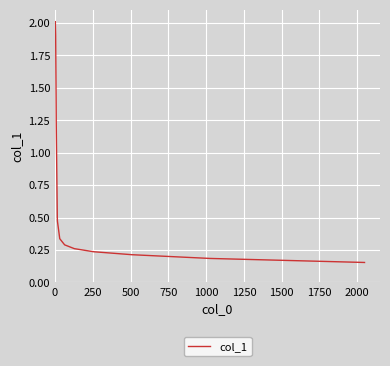

What is the difference between the maximum and minimum values?

1.9